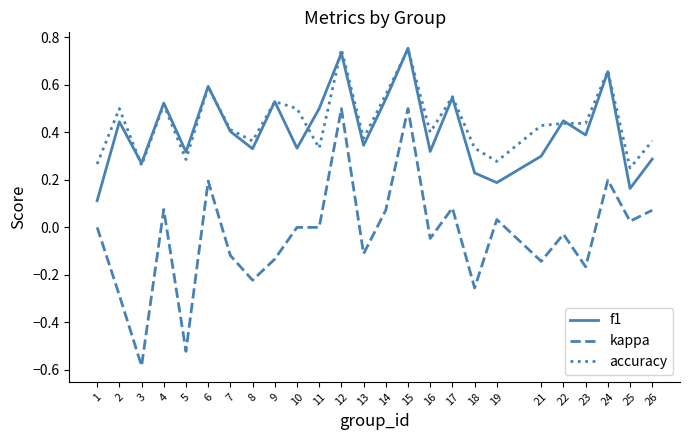

The value of kappa at 24 is 0.1. True or false?

False